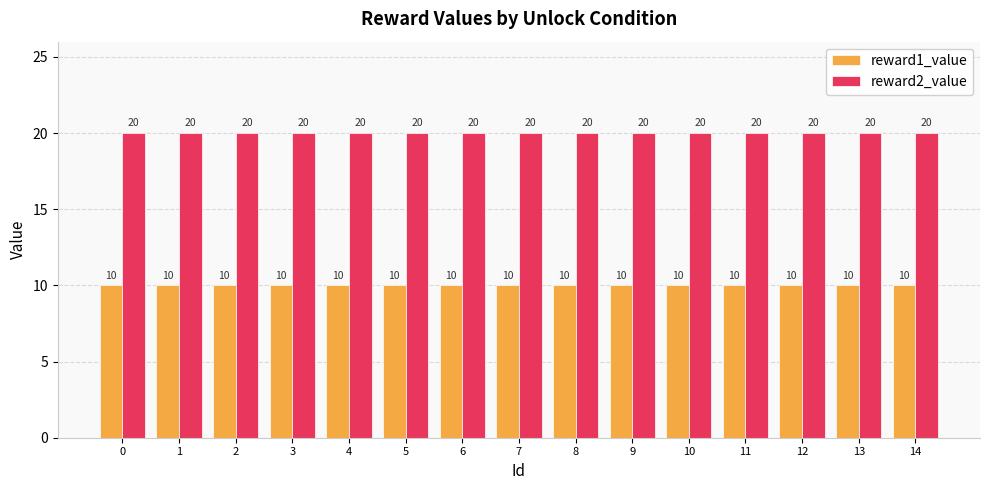

What are all the series names shown in the legend?

reward1_value, reward2_value